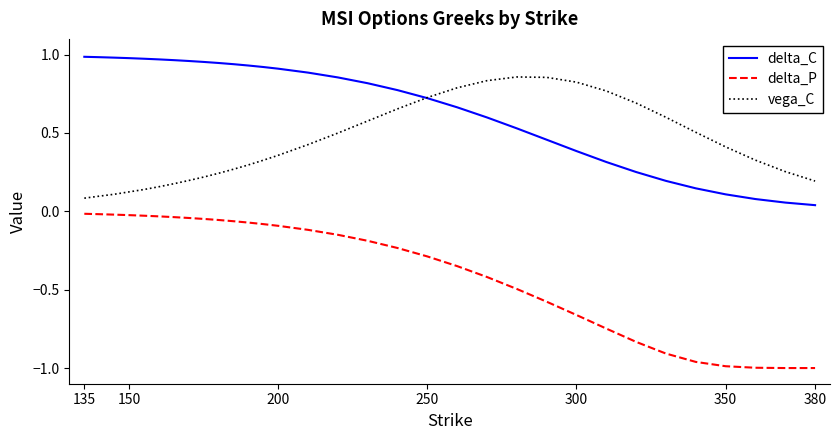

What are all the series names shown in the legend?

delta_C, delta_P, vega_C